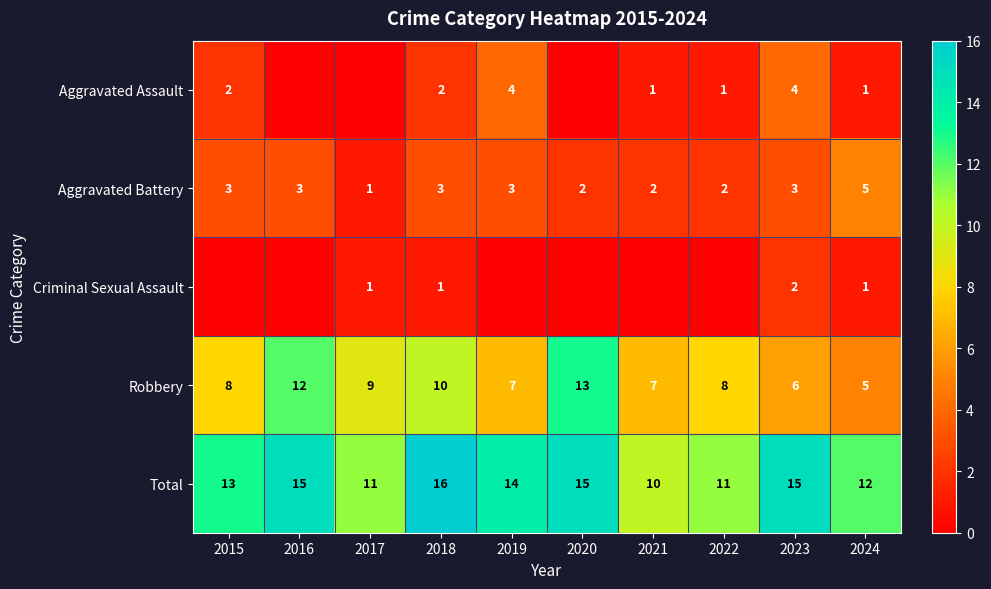

The value of Aggravated Battery at 2022 is 2. True or false?

True